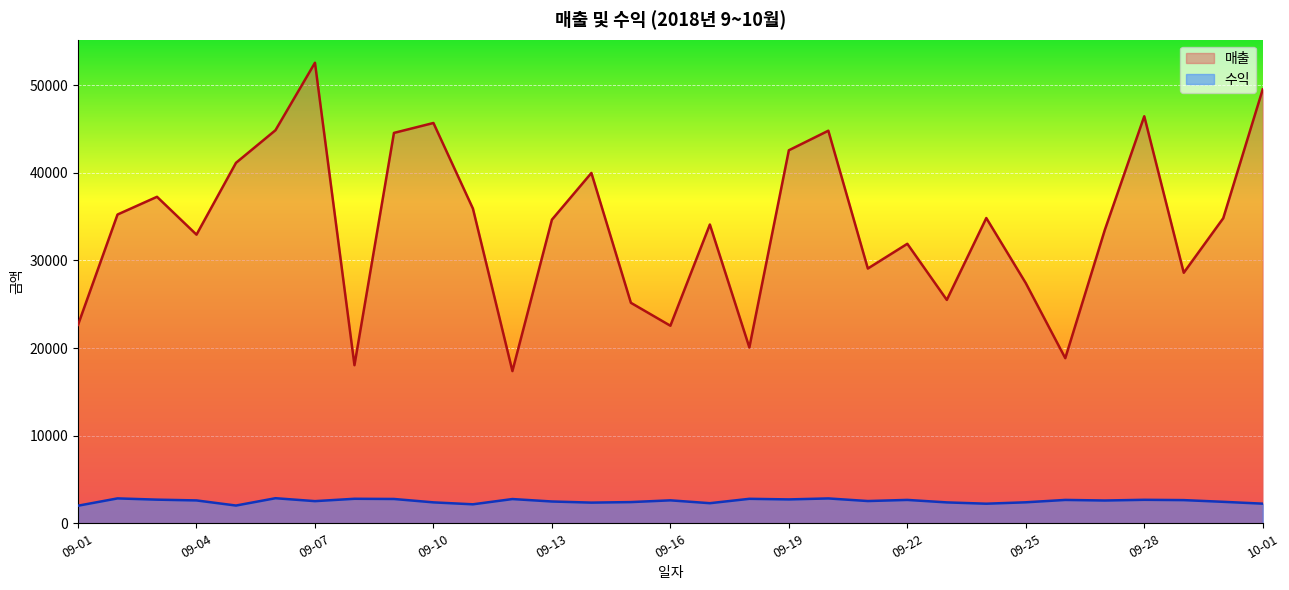

At how many categories does at least one series exceed 37565?

10